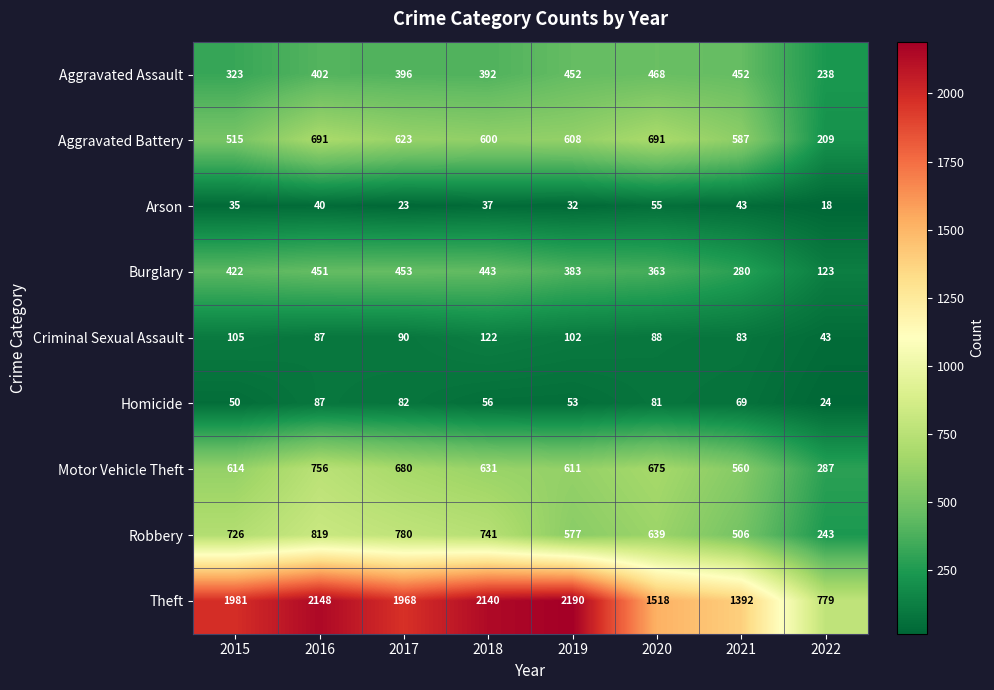

The Homicide series shows 25 at 2021. True or false?

False